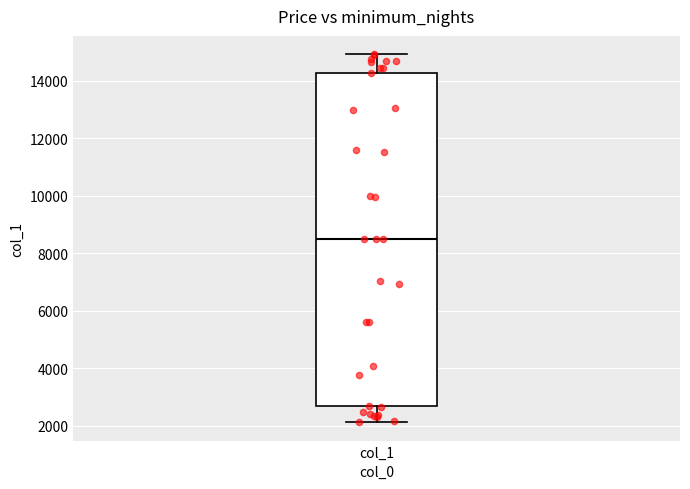

Read this box plot against the y-axis: the position of the median line, the range covered by the box, and the ends of both whiskers. The values are not printed on the chart, so give them approximately, as read against the axis.

median 8600, box 2600 to 14200, whiskers 2200 to 15000